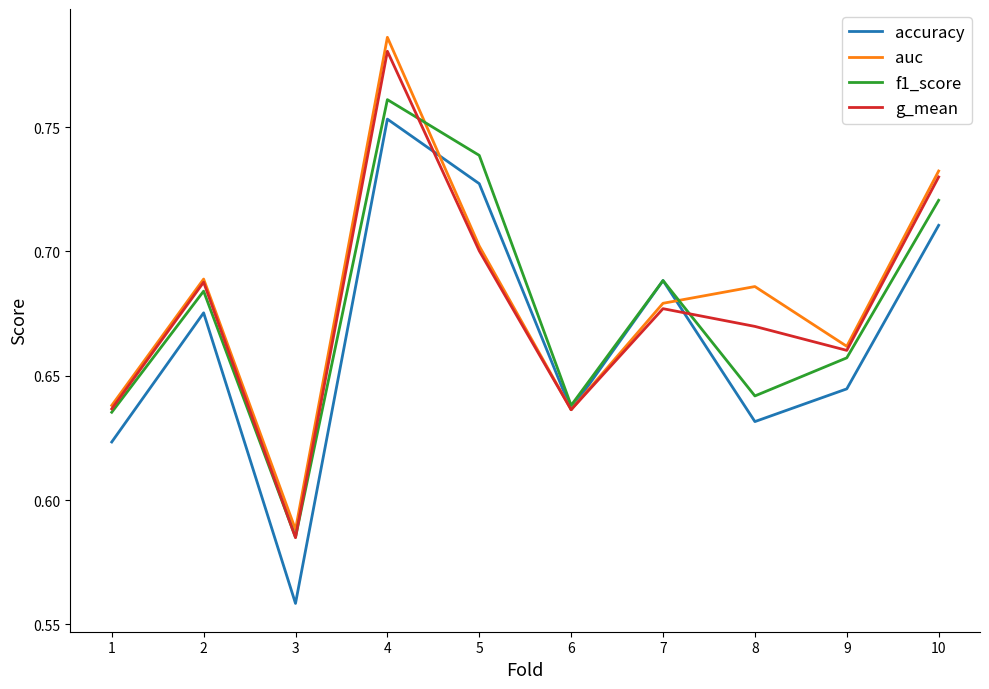

At 8, list the series in order from smallest to largest.

accuracy, f1_score, g_mean, auc